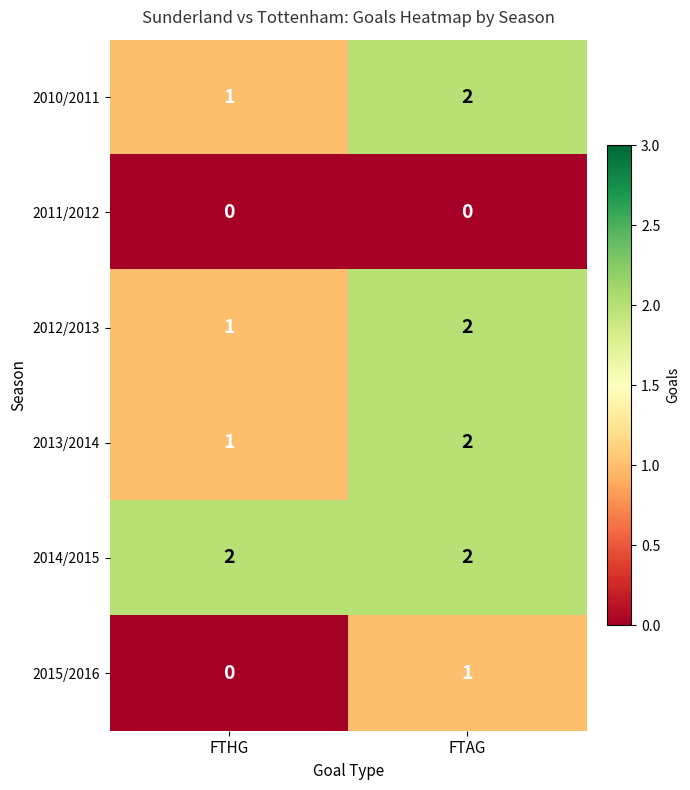

Is it true that 2012/2013 equals 1 at FTAG?

False